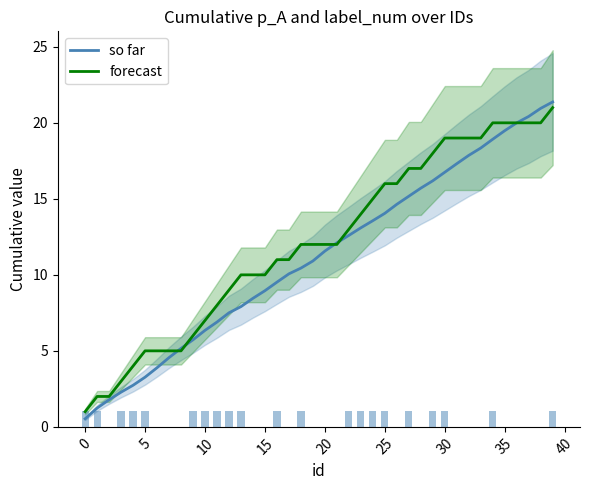

What is the highest value of the forecast series?

21.0